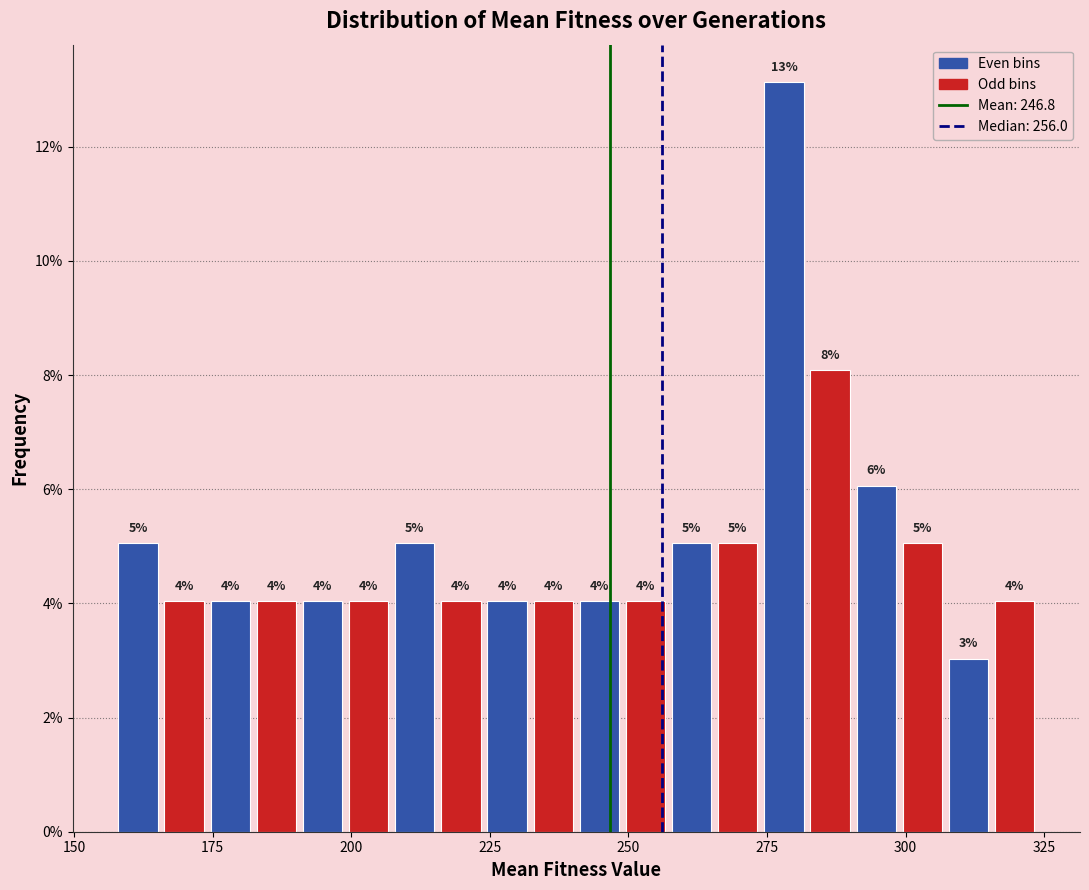

Read against the x-axis, roughly where is the centre of the tallest bar?

280